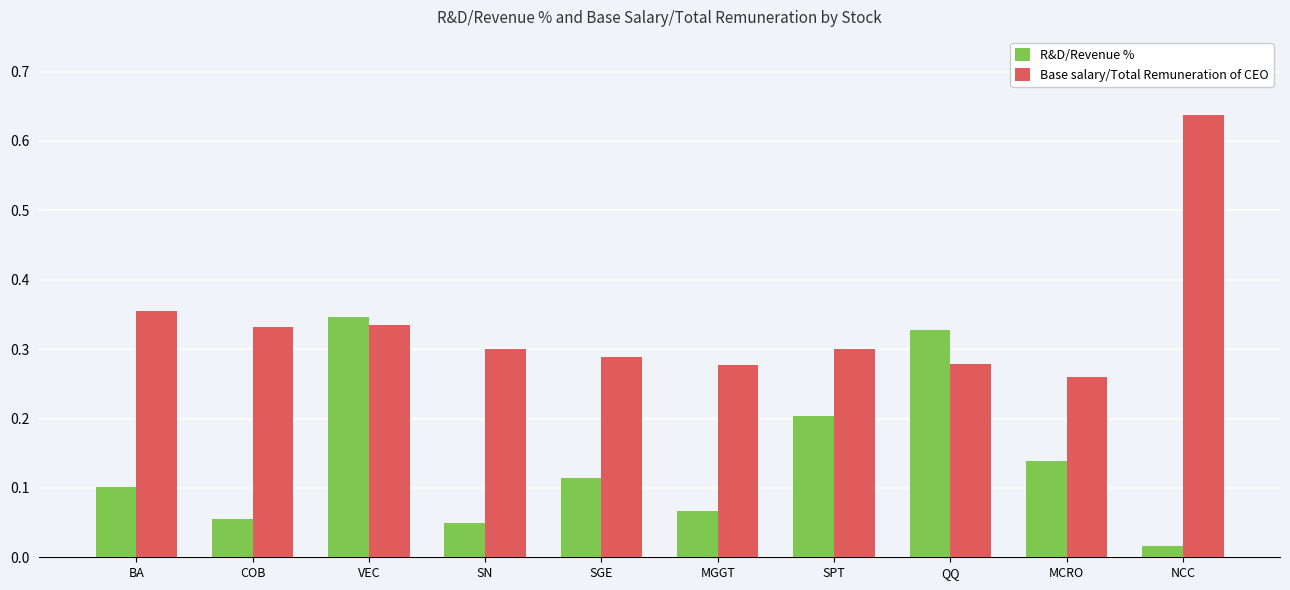

Which series has the largest total across all categories?

Base salary/Total Remuneration of CEO